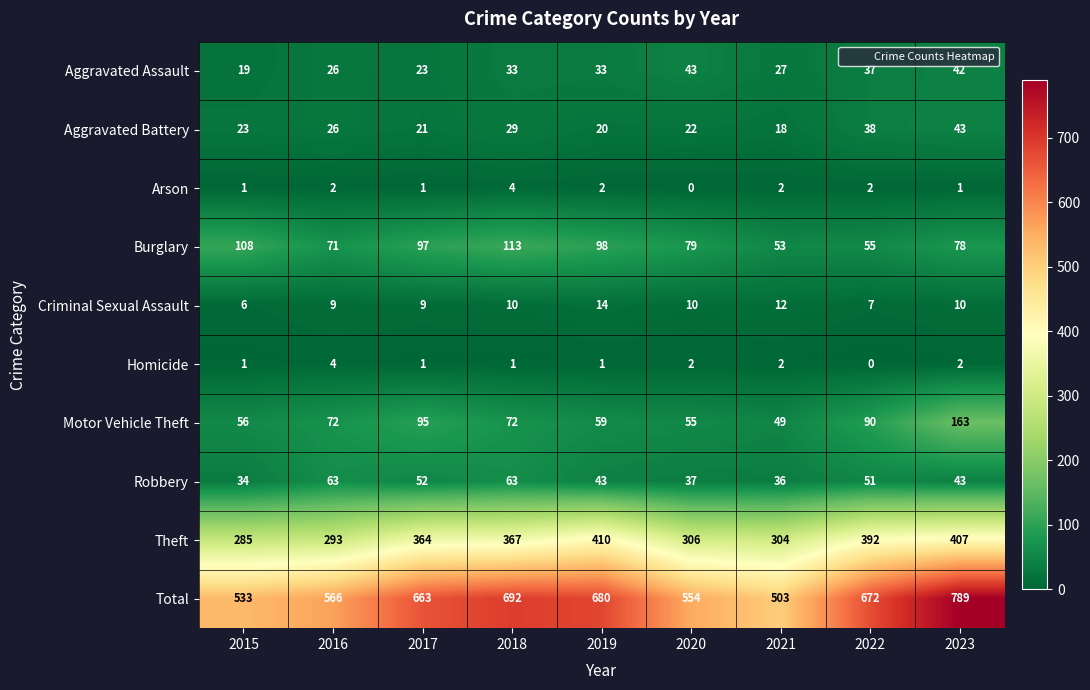

Count the number of categories in the chart.

9